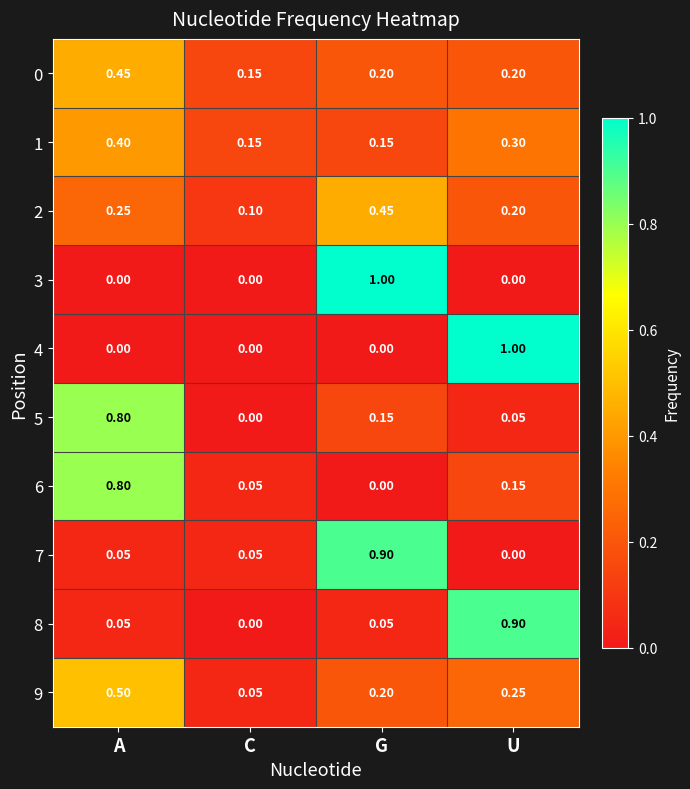

Is the value of 0 at C greater than the value of 3 at C?

Yes